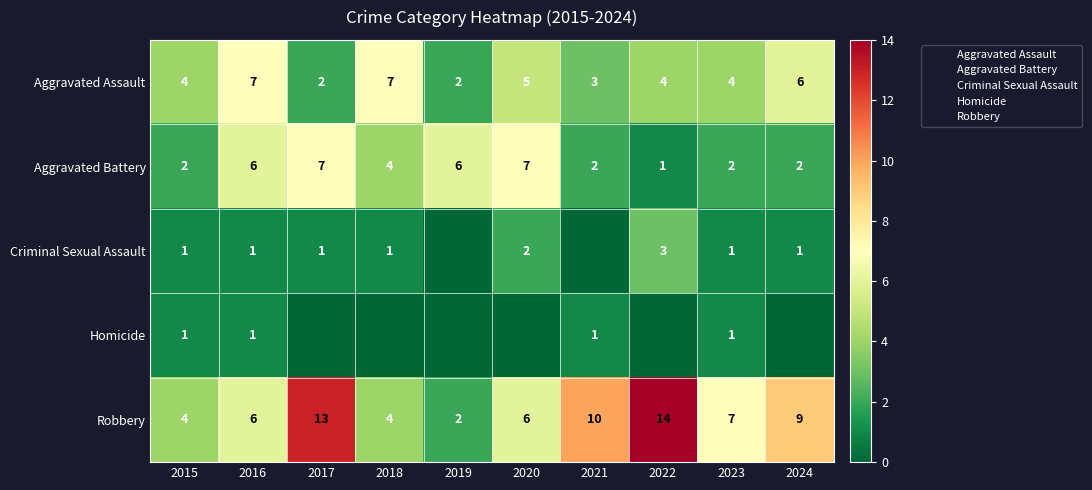

What is the difference between the Aggravated Battery values at 2017 and 2019?

1